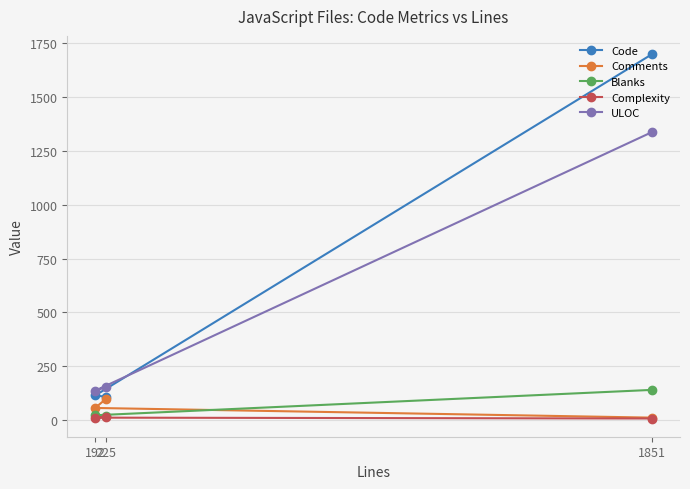

Rank the series by their maximum value, from lowest to highest.

Complexity, Comments, Blanks, ULOC, Code